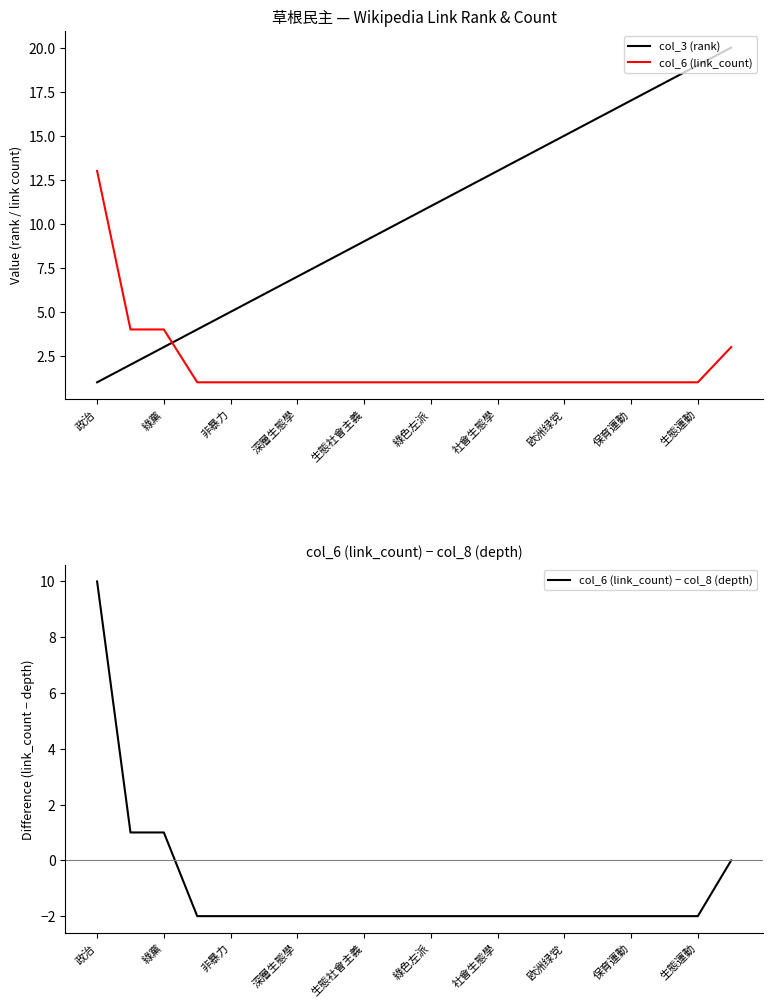

True or false: col_6 (link_count) has a value of 13 at 政治.

True